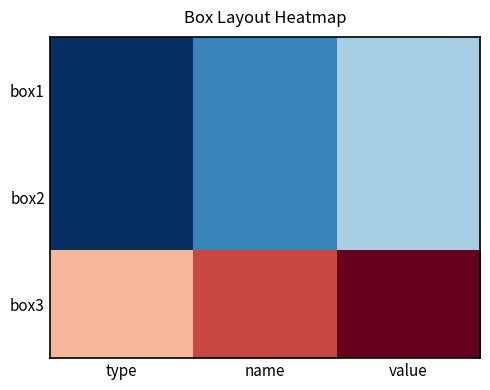

What is the total value across all series at type?

-1.7